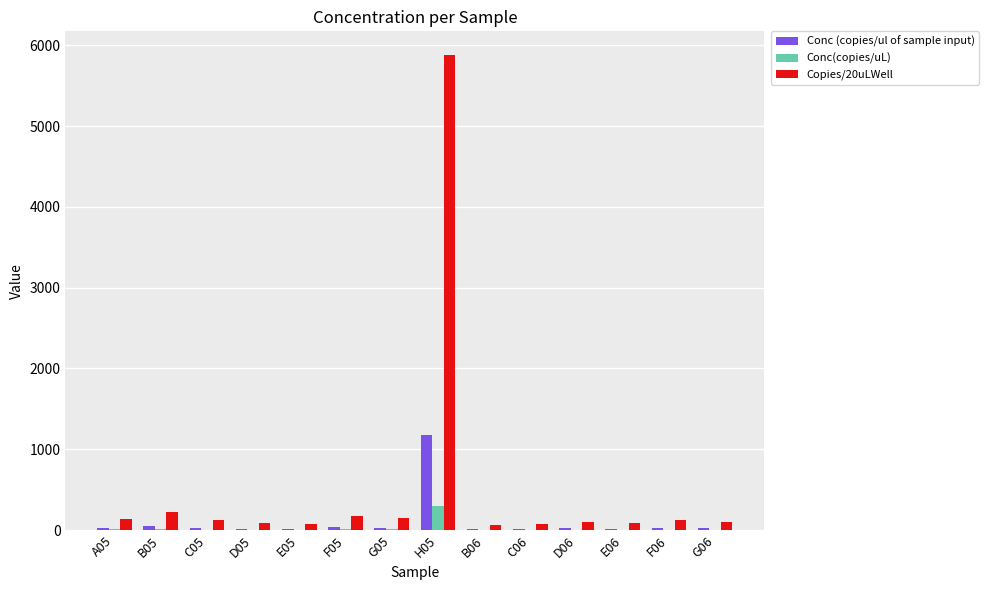

What is the difference between the Conc(copies/uL) values at B05 and G06?

6.4